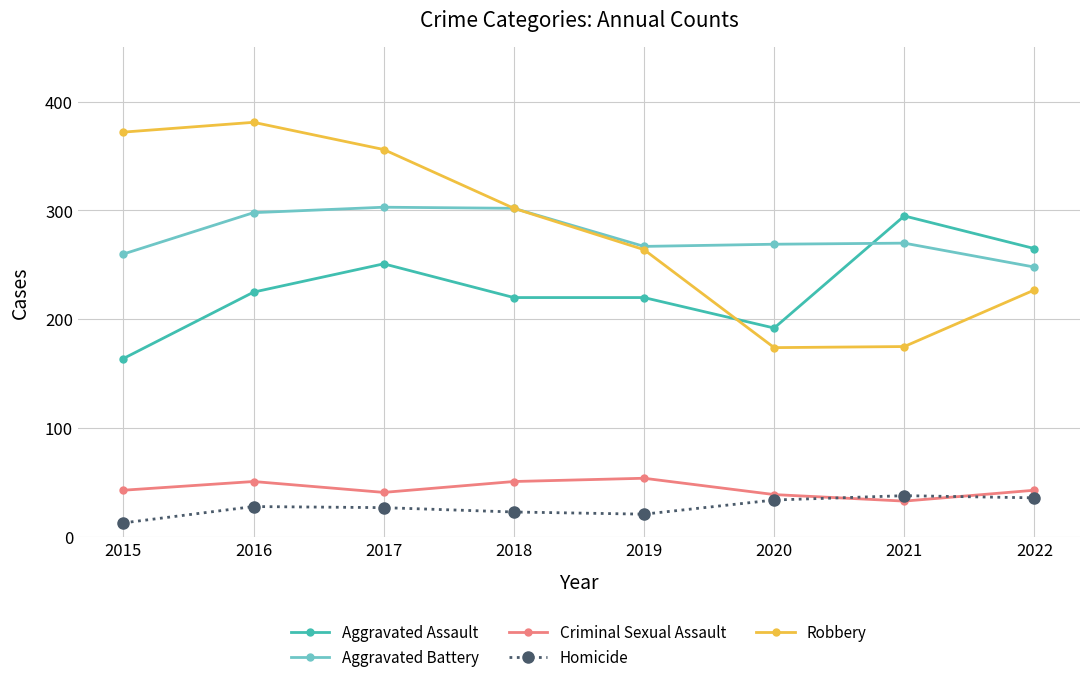

What is the value of the Homicide point at the 1st from the left?

13